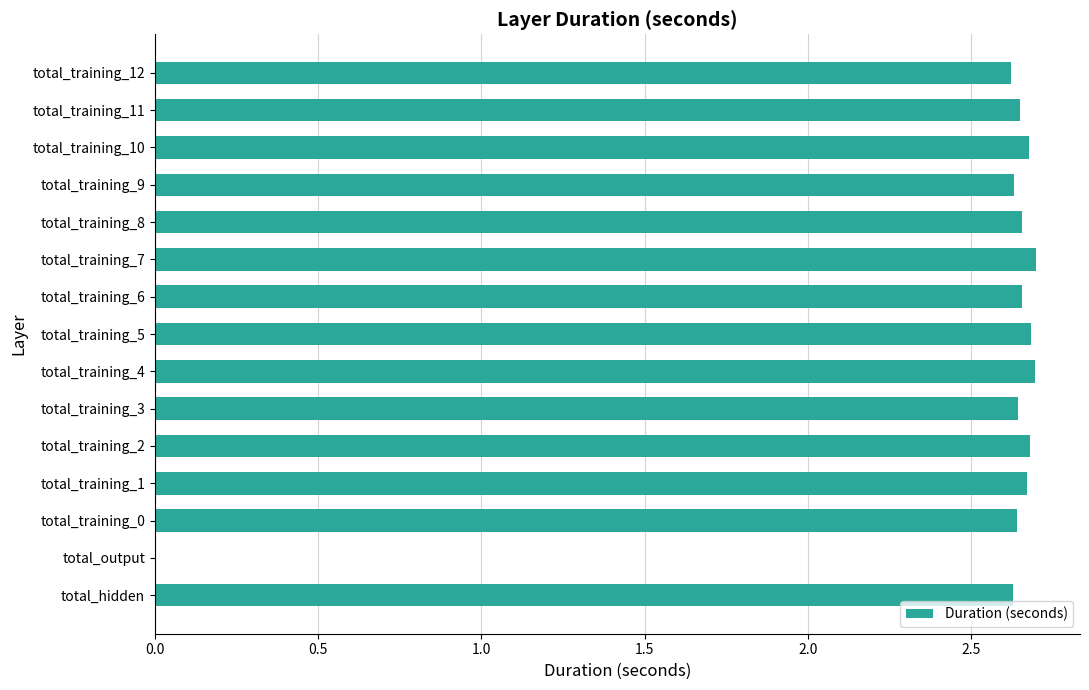

What is the sum of all values?

37.2